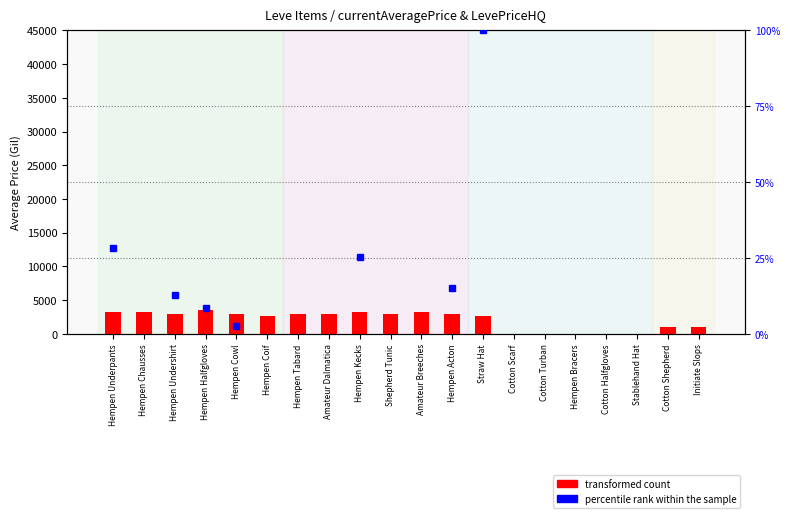

Where does the data first go above 2999?

Hempen Underpants